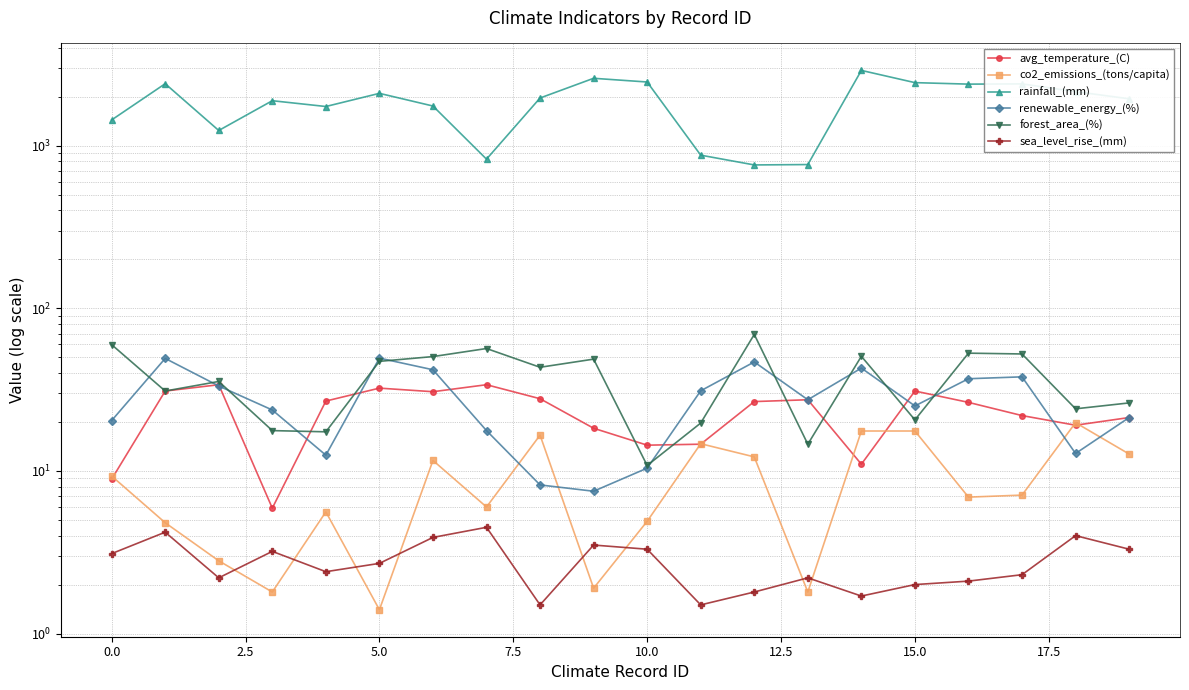

Read the avg_temperature_(C) value at 10.

14.4